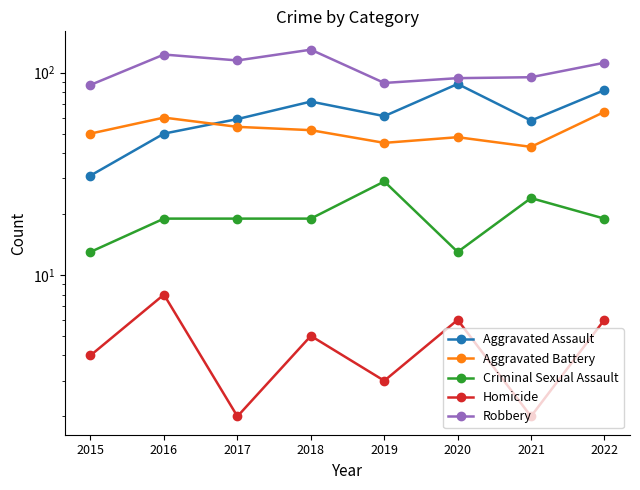

Is this an area chart (filled region under the line)?

No